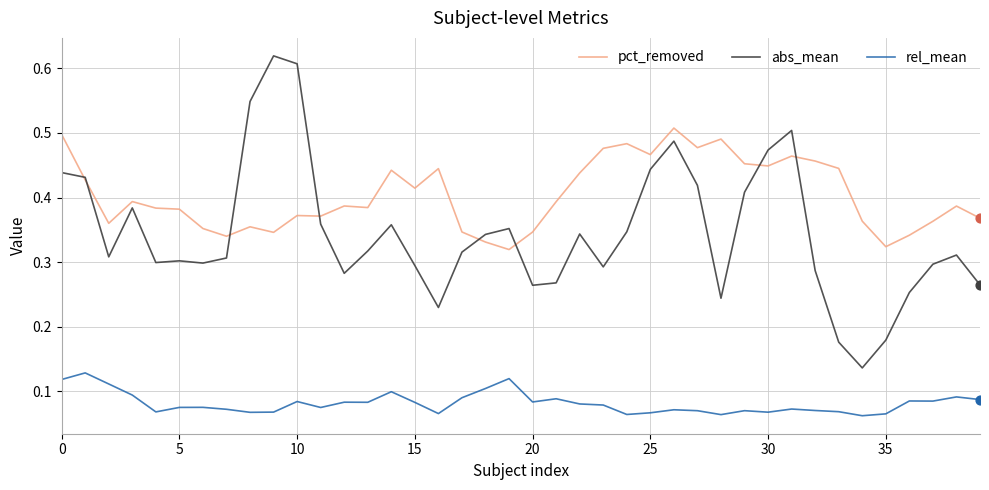

Which series has the widest spread of values?

abs_mean